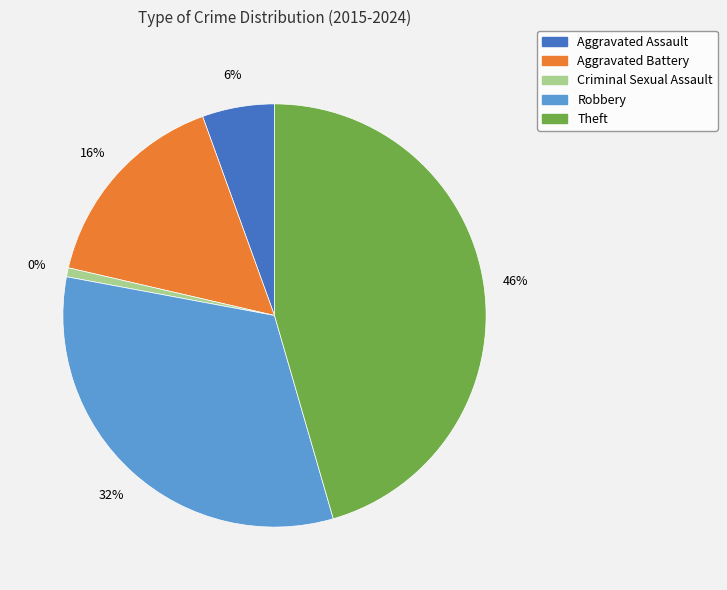

Which slice is the largest?

Theft